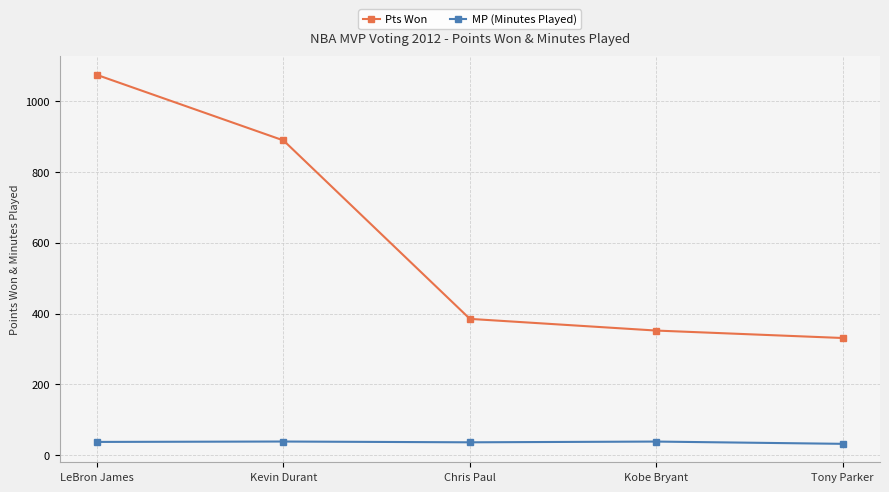

What are all the series names shown in the legend?

Pts Won, MP (Minutes Played)